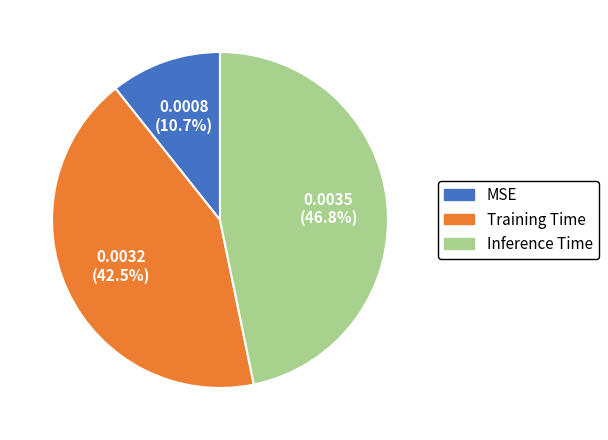

Between MSE and Inference Time, which is larger?

Inference Time